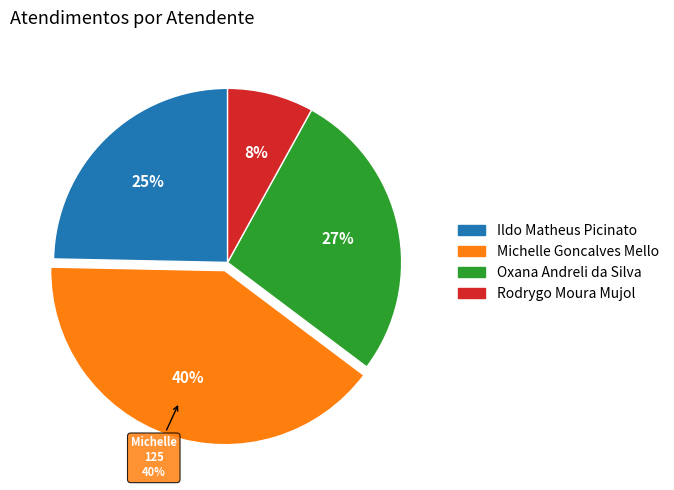

What percentage is the Rodrygo Moura Mujol slice, to the nearest percent?

8%